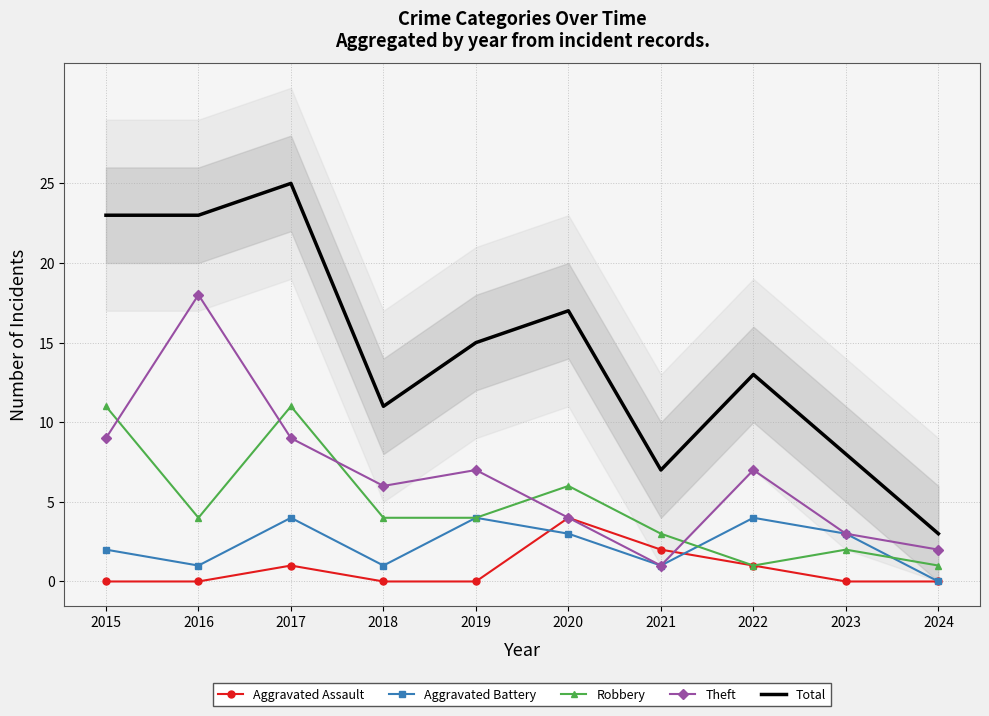

Rank the series at 2015 from highest to lowest value.

Total, Robbery, Theft, Aggravated Battery, Aggravated Assault